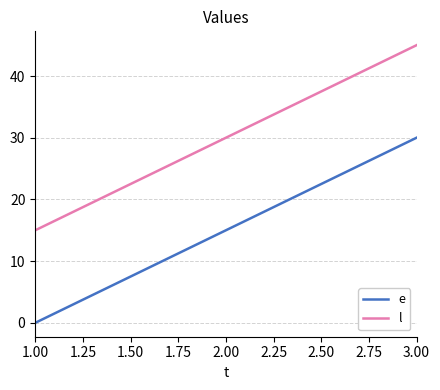

What is the average value of the e series?

15